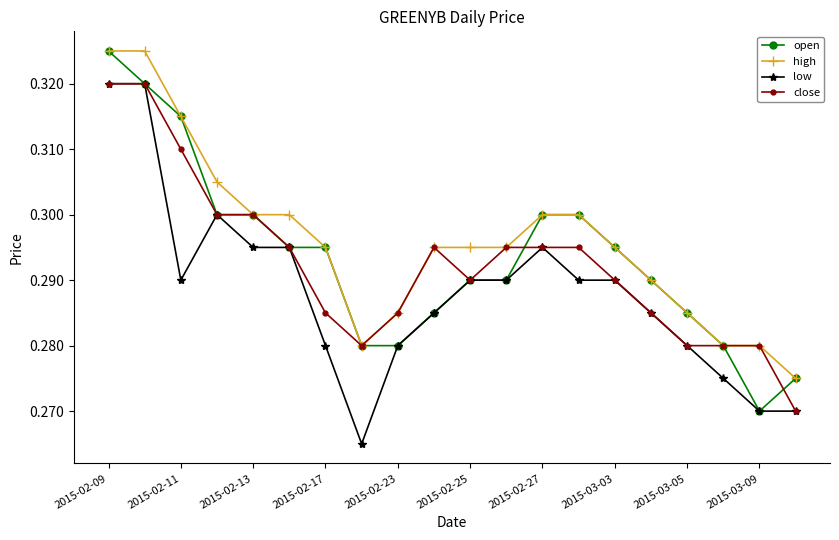

How many series are shown in this chart?

4